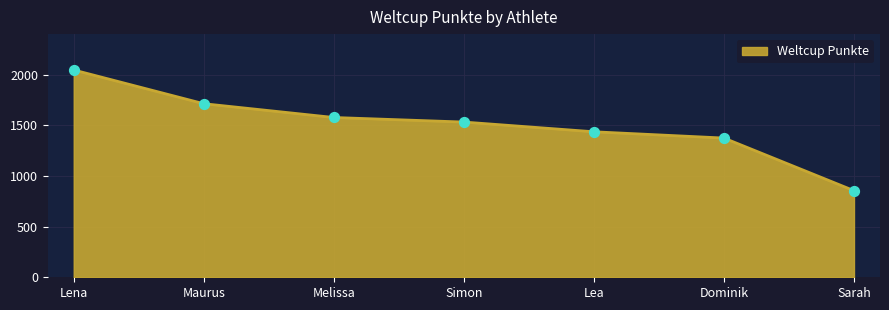

What is the change in value from Melissa to Dominik?

-203